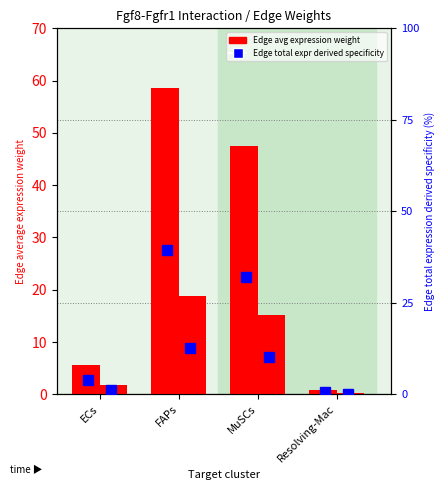

Count the number of categories in the chart.

4